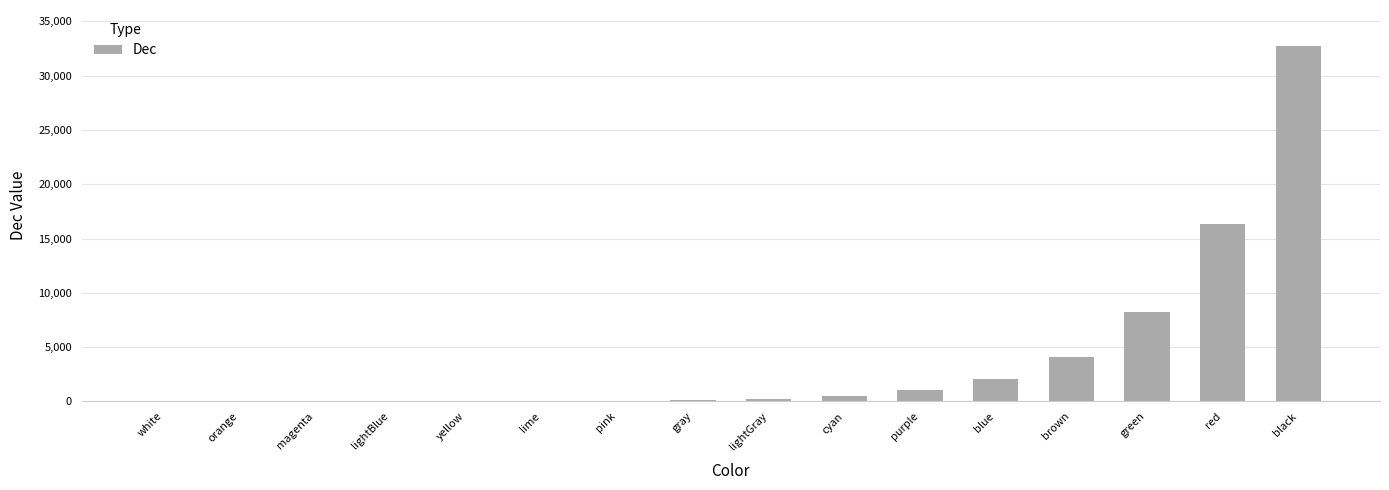

Does the chart contain stacked bars?

No